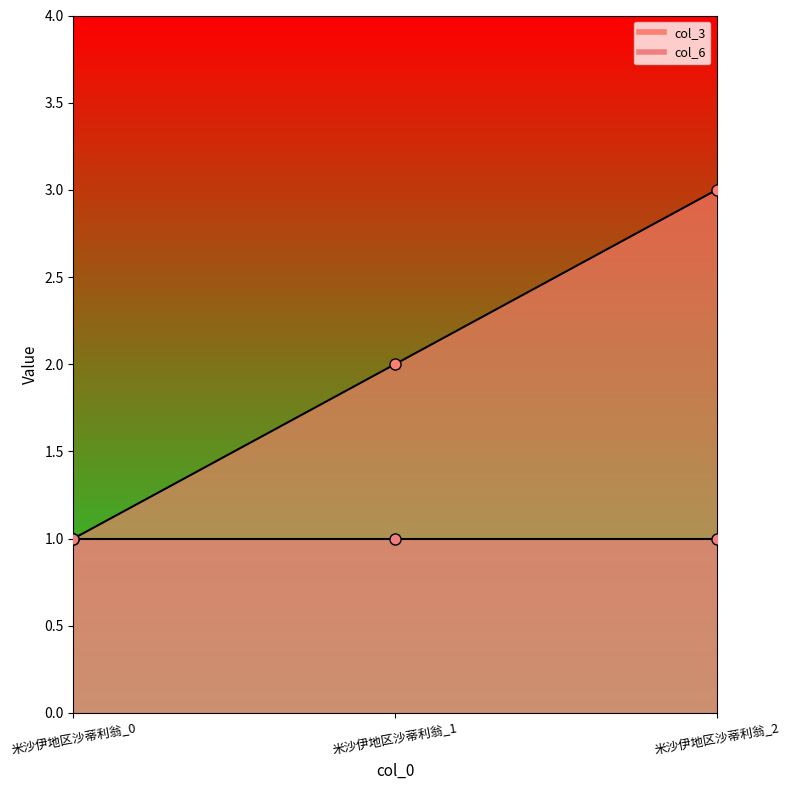

What is the value of the 3rd point from the left?

3